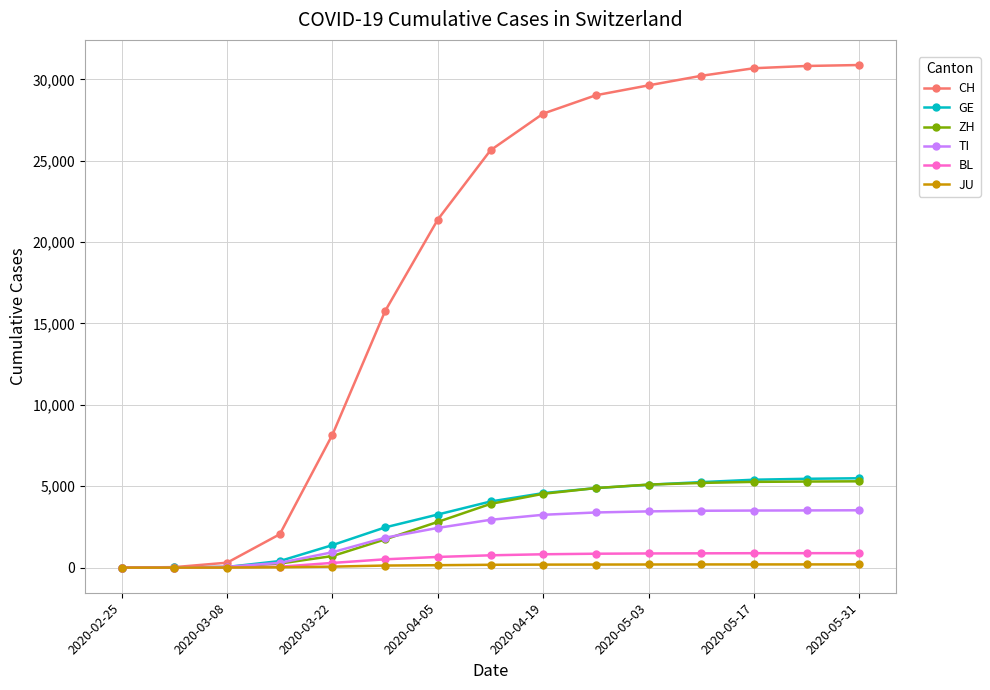

Which series has the largest total across all categories?

CH